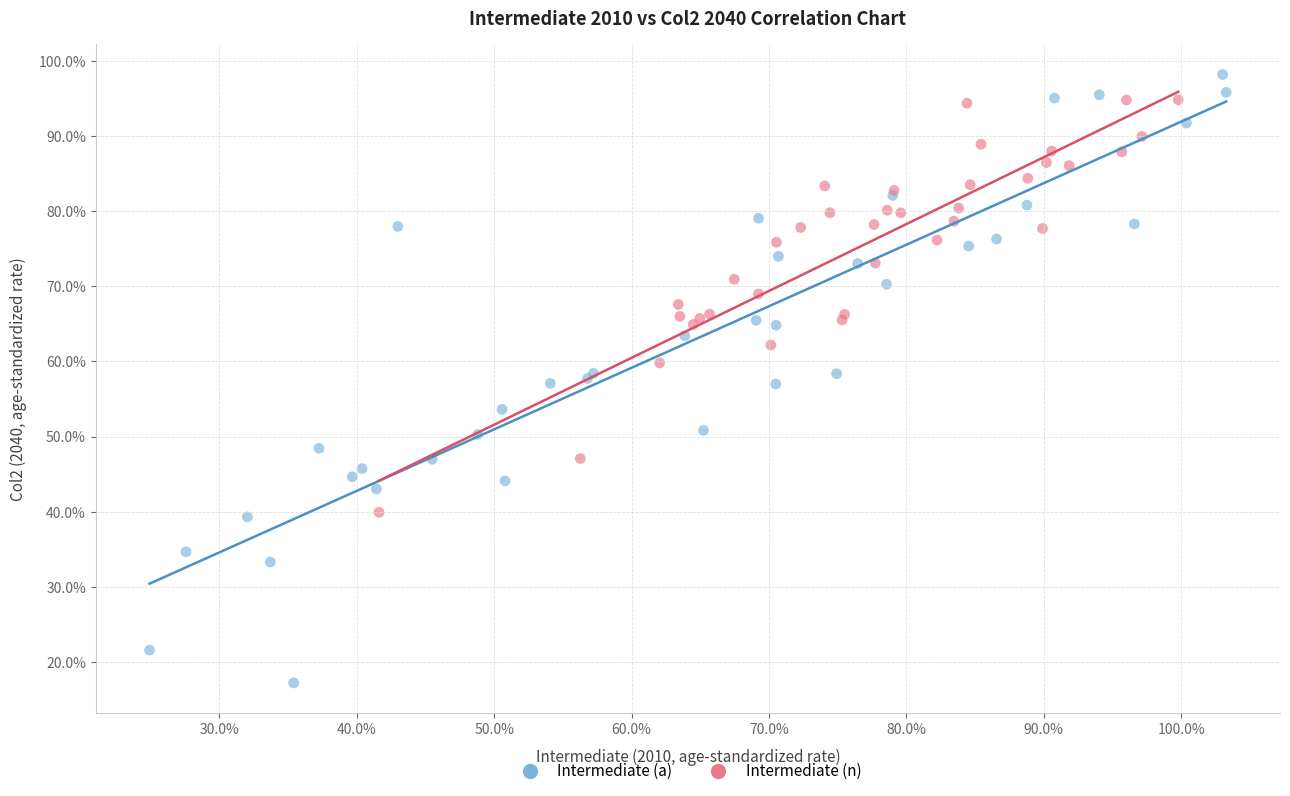

Which series has the largest Y range (max minus min)?

Intermediate (a)